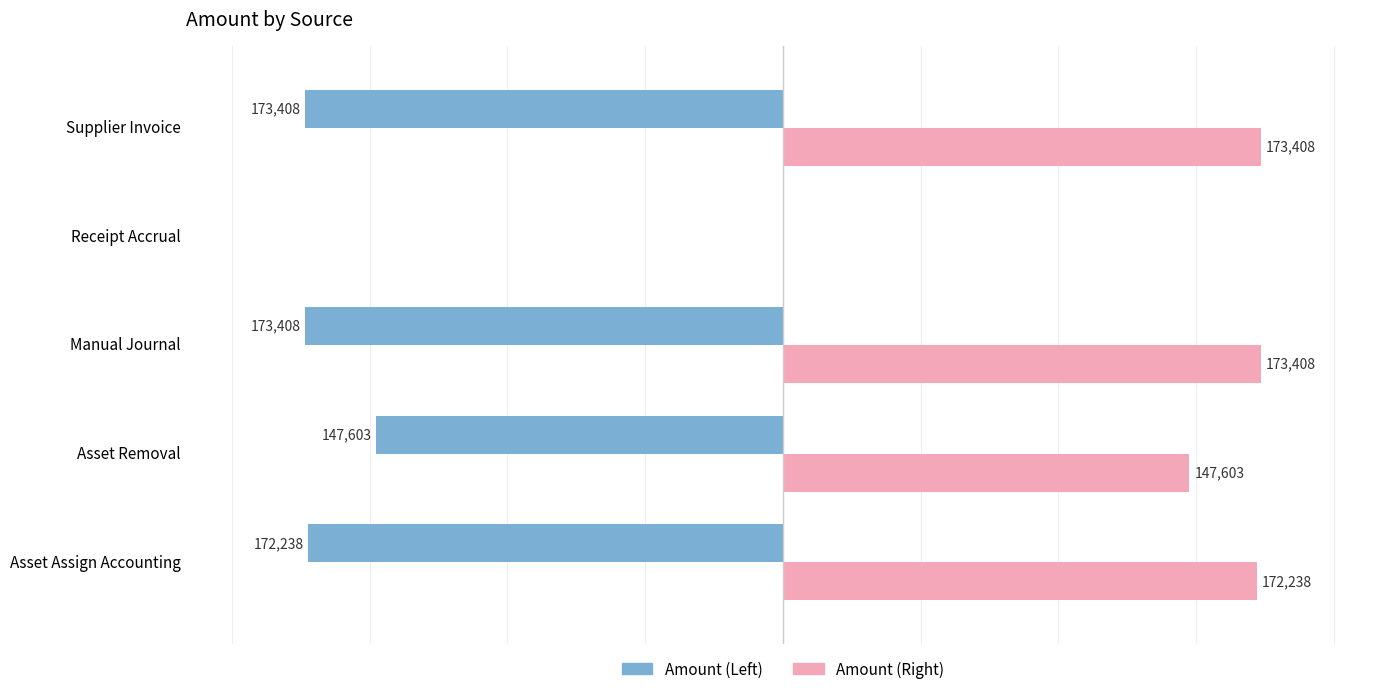

Is the value of Amount (Left) at Supplier Invoice greater than the value of Amount (Right) at Receipt Accrual?

No